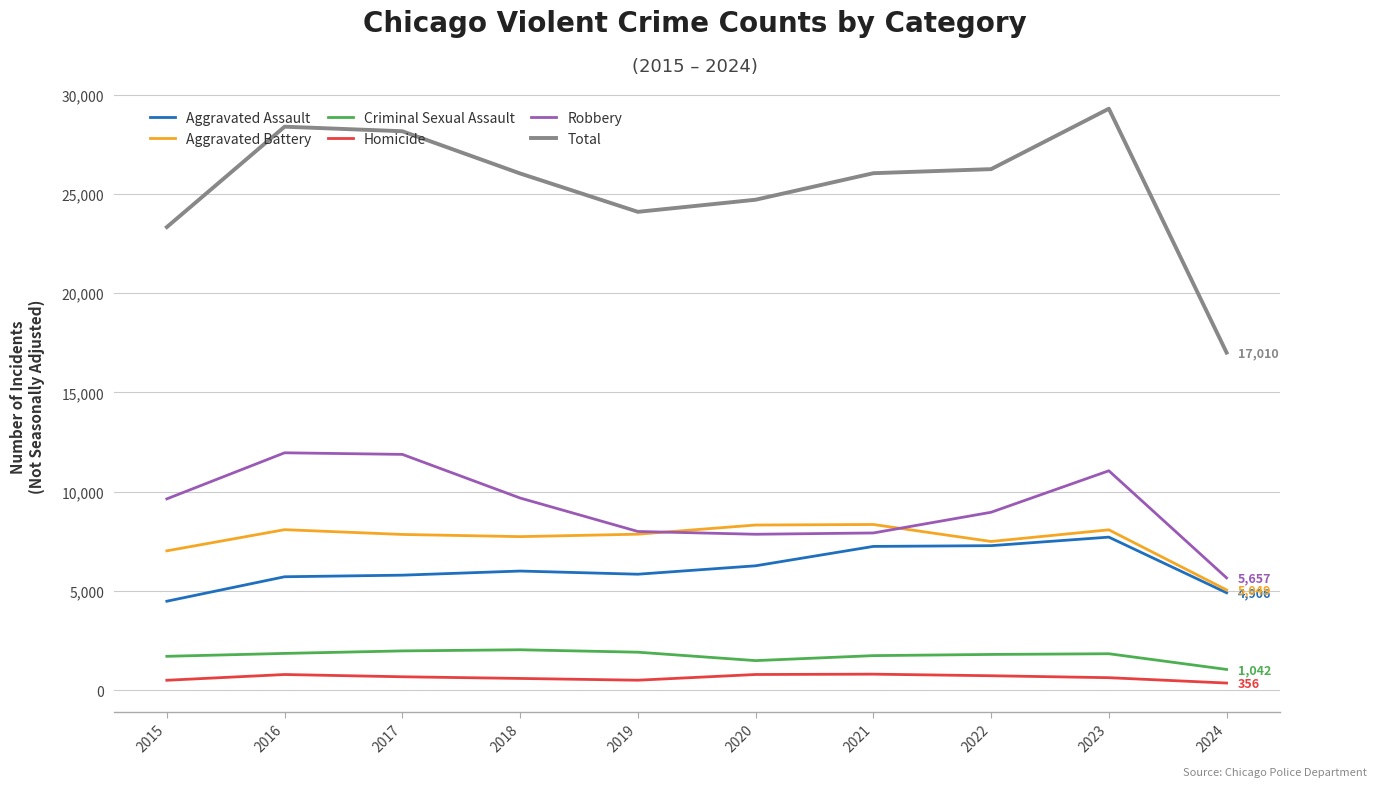

What is the difference between the Homicide values at 2021 and 2022?

80